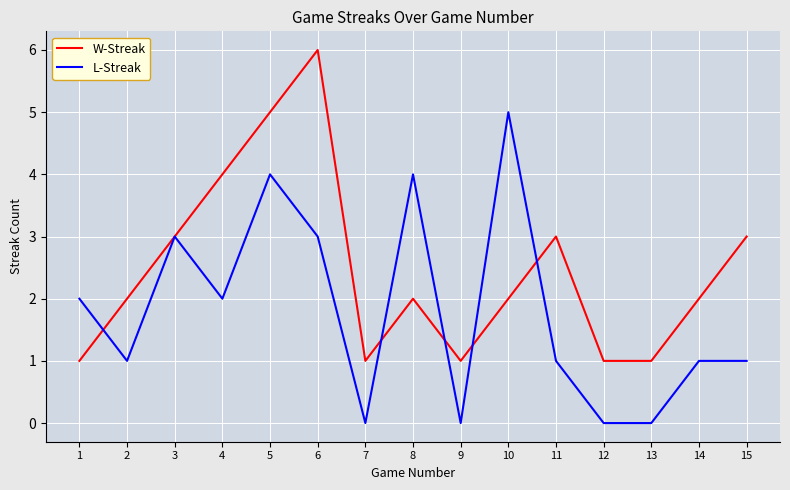

What are all the series names shown in the legend?

W-Streak, L-Streak